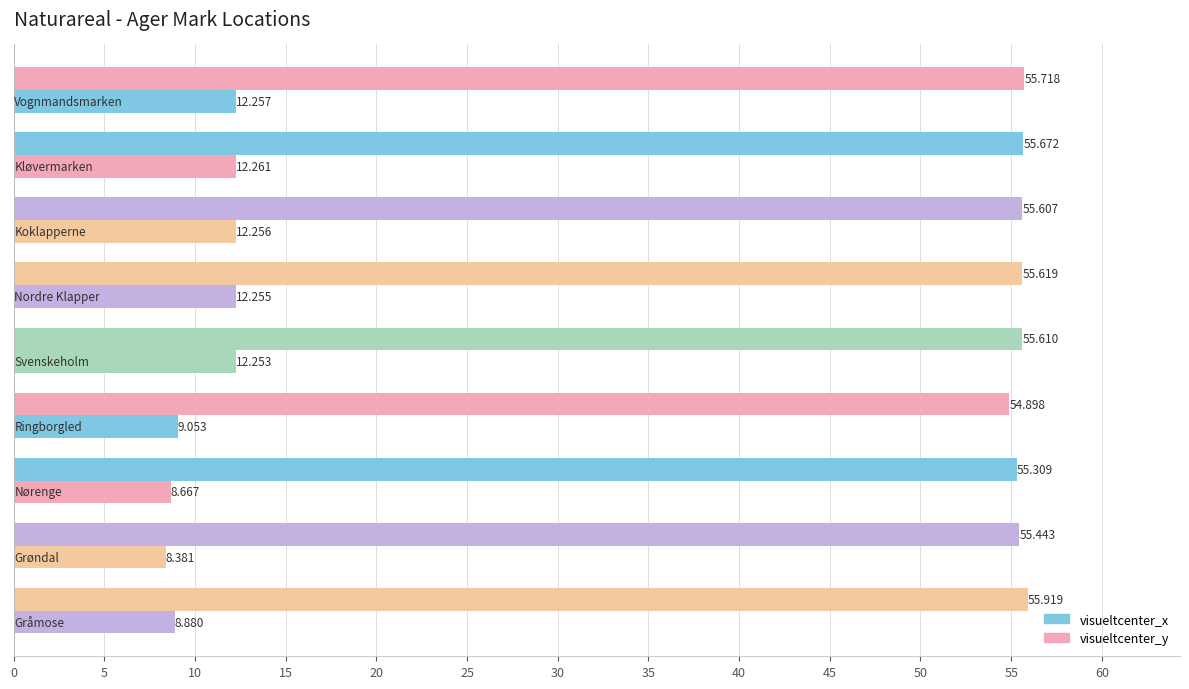

How many data points in visueltcenter_x are above 12?

5